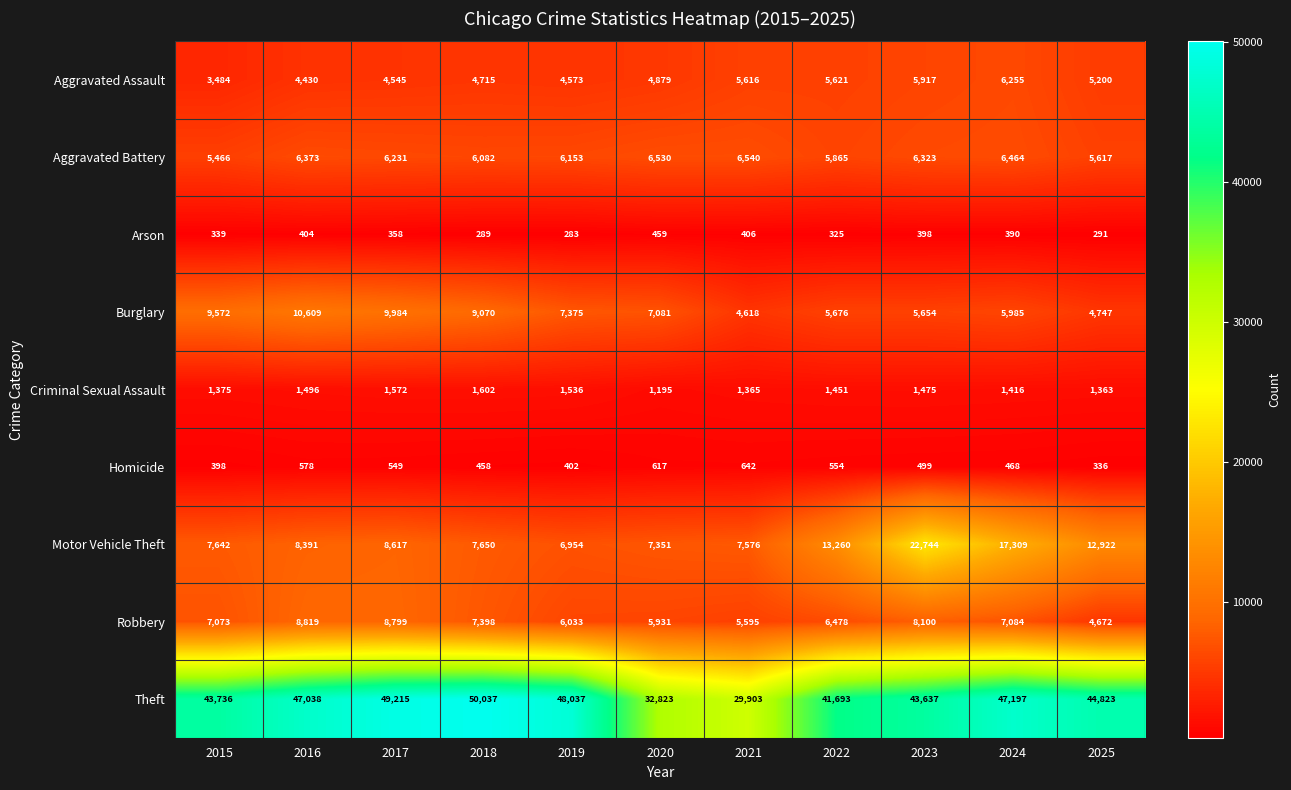

At which label does Burglary first exceed 7081?

2015